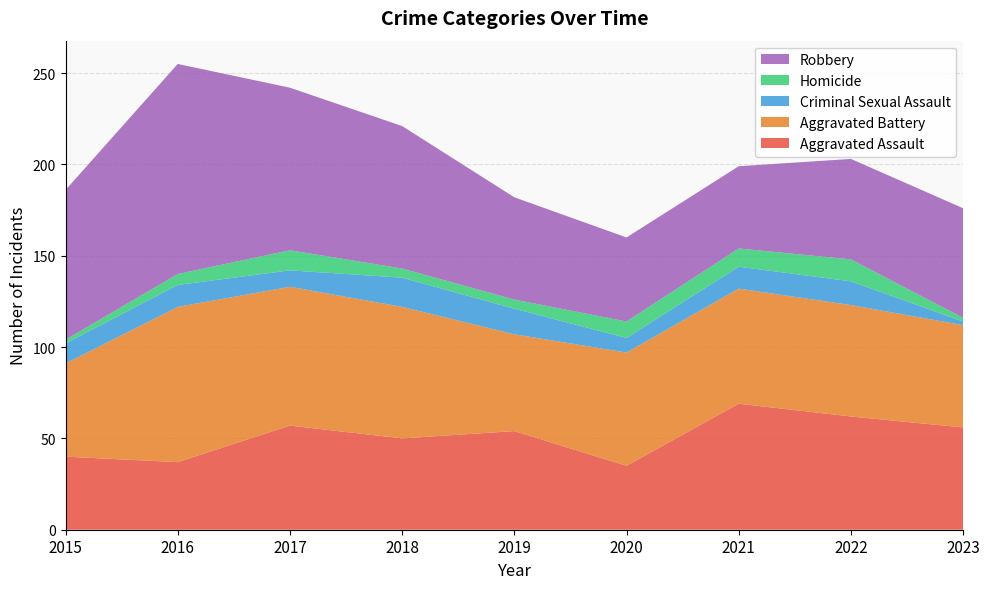

Reading left to right, extract all data points from this chart.

Aggravated Assault: 2015=40	2016=37	2017=57	2018=50	2019=54	2020=35	2021=69	2022=62	2023=56
Aggravated Battery: 2015=51	2016=85	2017=76	2018=72	2019=53	2020=62	2021=63	2022=61	2023=56
Criminal Sexual Assault: 2015=11	2016=12	2017=9	2018=16	2019=14	2020=8	2021=12	2022=13	2023=2
Homicide: 2015=2	2016=6	2017=11	2018=5	2019=5	2020=9	2021=10	2022=12	2023=2
Robbery: 2015=82	2016=115	2017=89	2018=78	2019=56	2020=46	2021=45	2022=55	2023=60